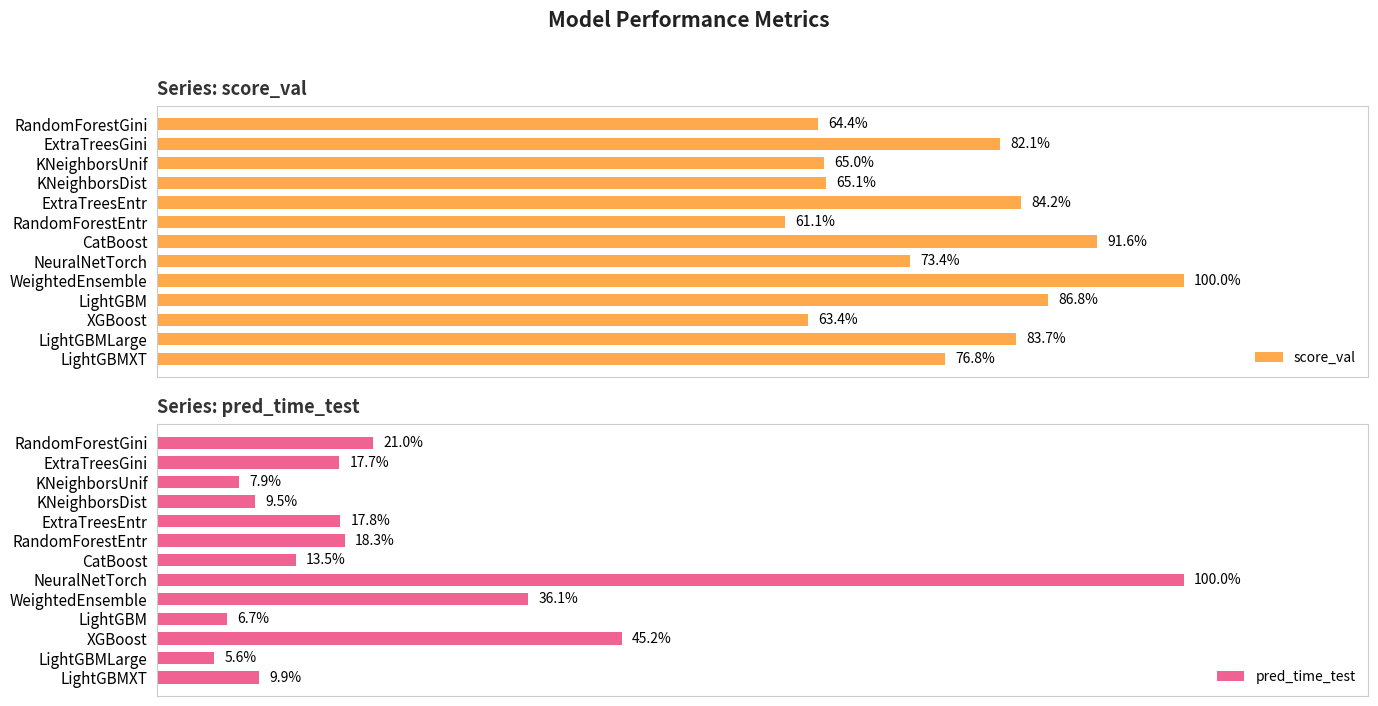

Rank the series by their maximum value, from lowest to highest.

pred_time_test, score_val